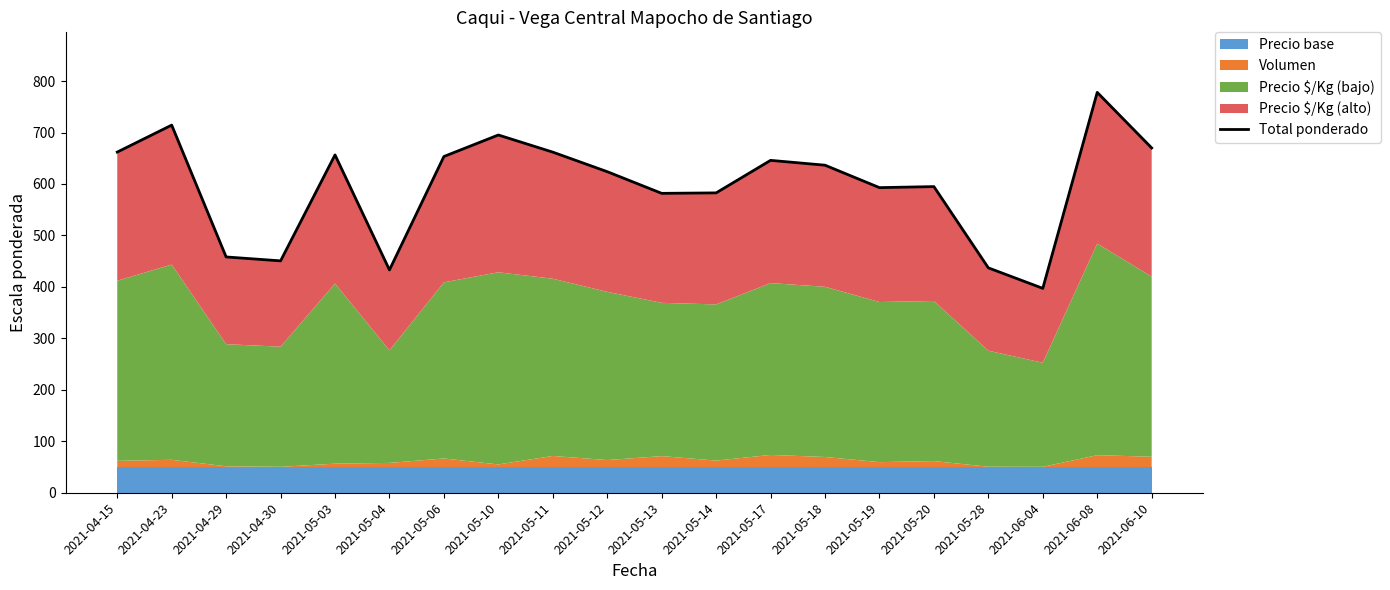

Where does the data first go above 636?

2021-04-15